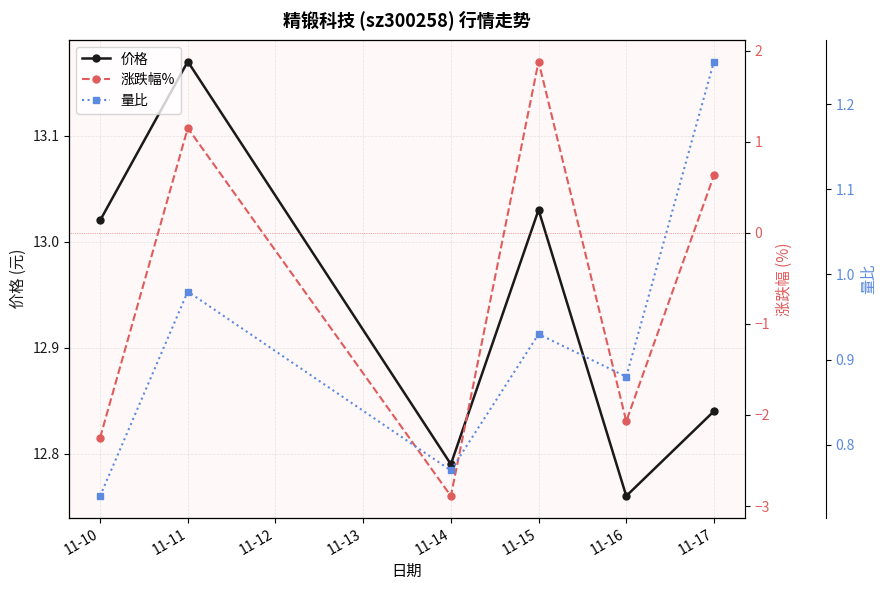

What is the difference between the second highest and minimum values in the 涨跌幅% series?

4.0